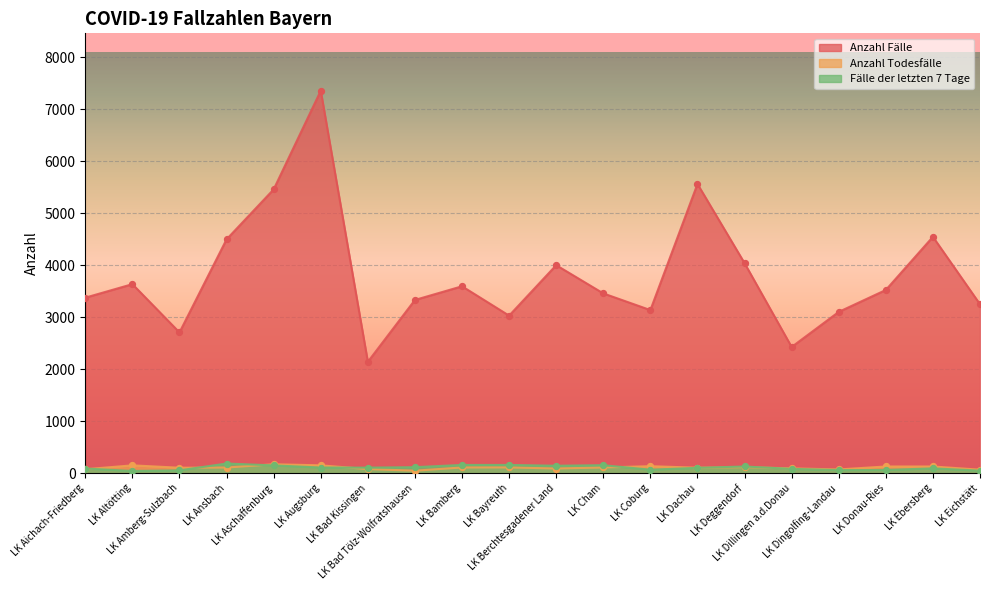

Is the value of Anzahl Todesfälle at LK Eichstätt greater than the value of Fälle der letzten 7 Tage at LK Ansbach?

No